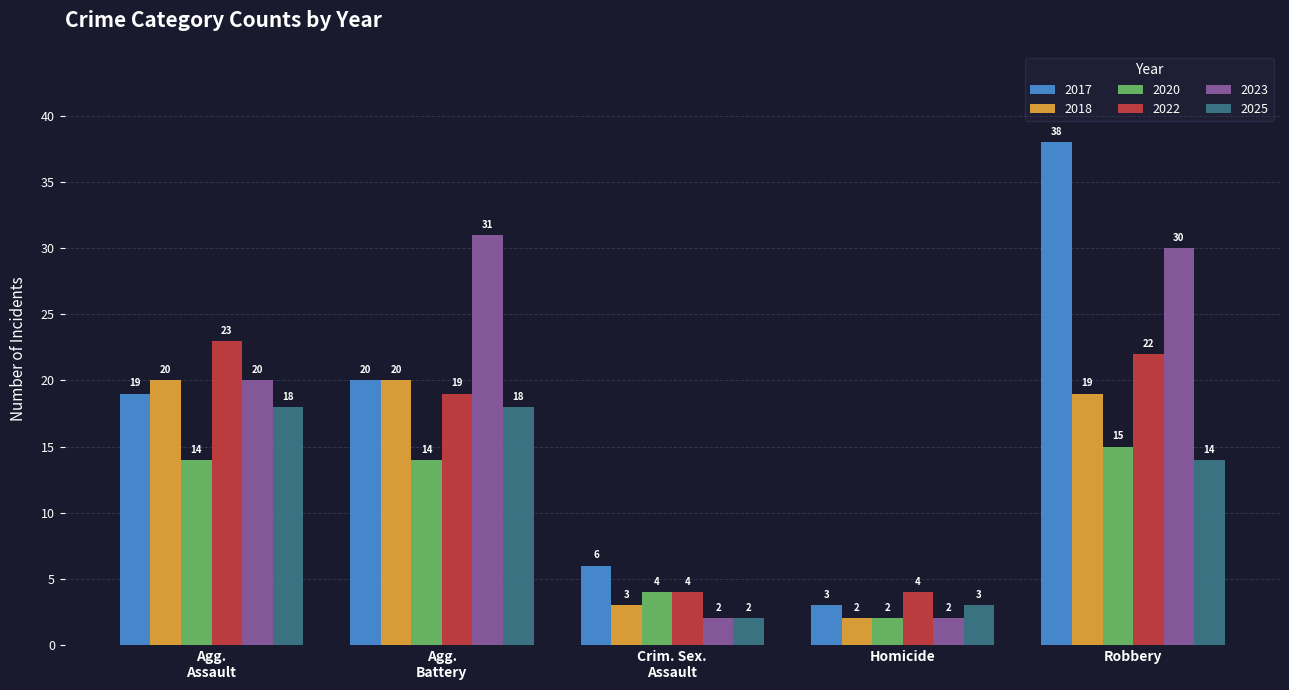

Rank the series by their maximum value, from lowest to highest.

2020, 2025, 2018, 2022, 2023, 2017